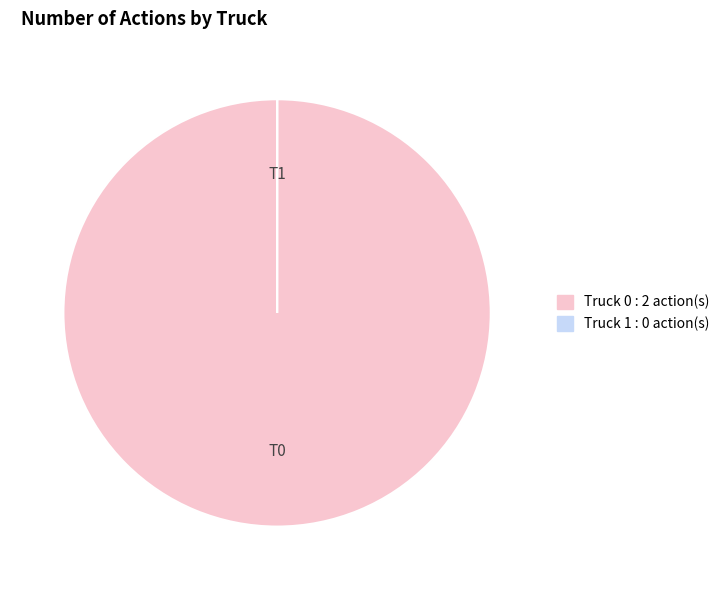

True or false: Truck 0 accounts for 90% of the total.

False